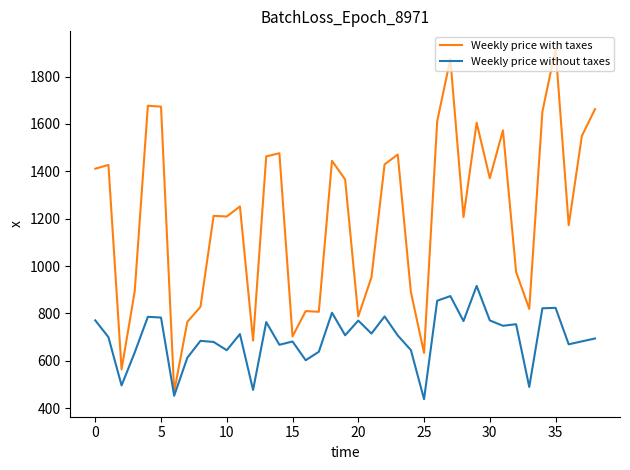

What is the maximum value for Weekly price without taxes?

916.3